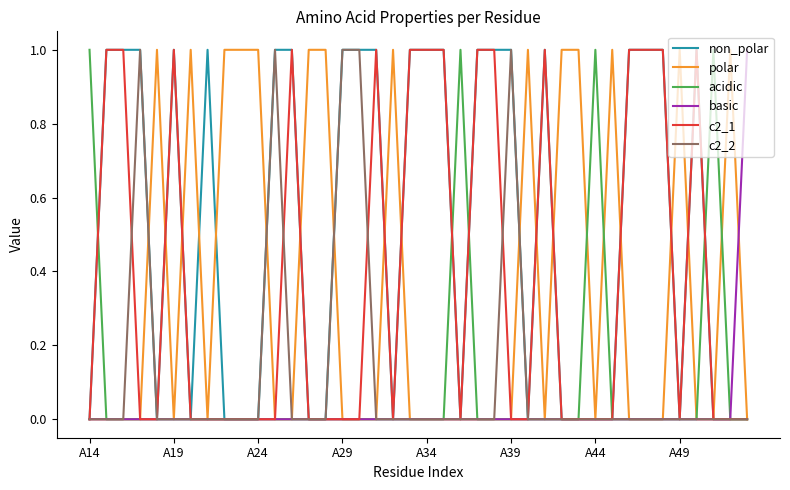

Which series has the largest total across all categories?

non_polar